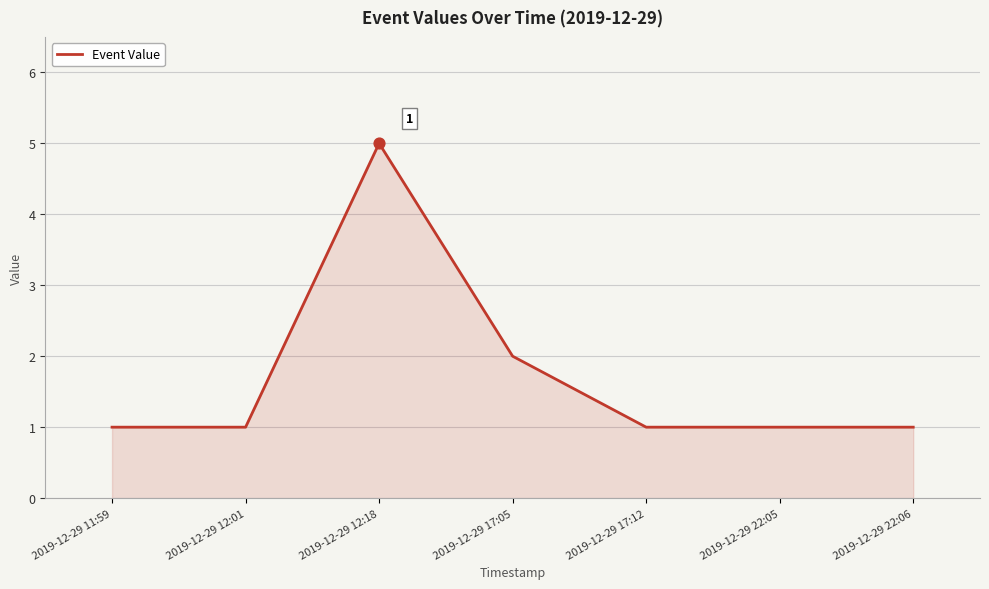

Approximately how many times larger is the value at 2019-12-29 12:01 compared to 2019-12-29 17:05?

0.5